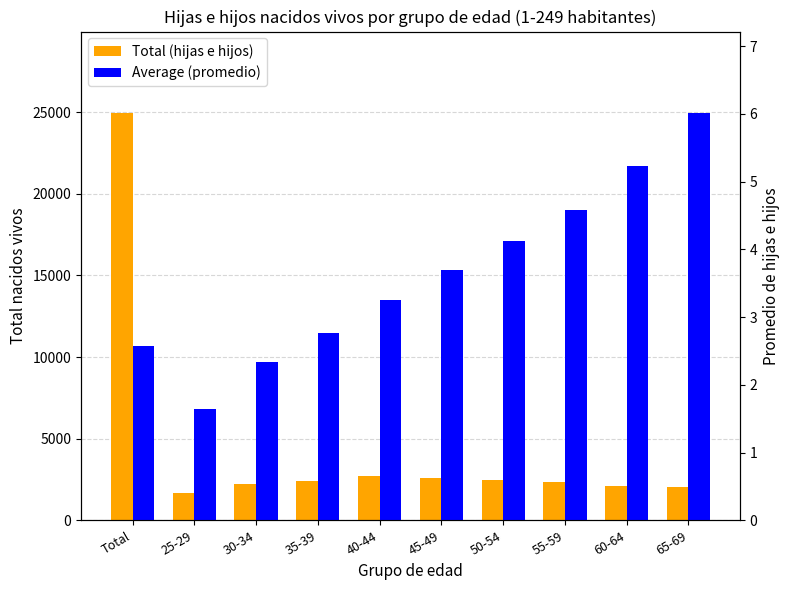

What is the label of the 2nd bar from the right?

60-64